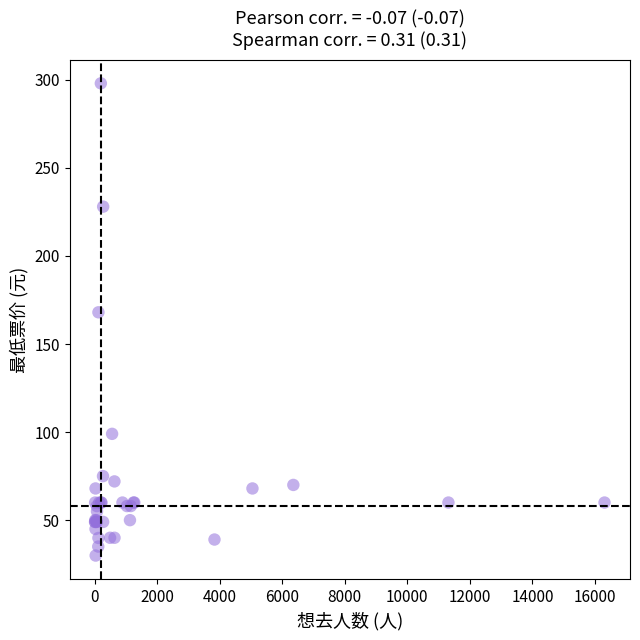

What Y value in the scatter plot is closest to 163?

168.0